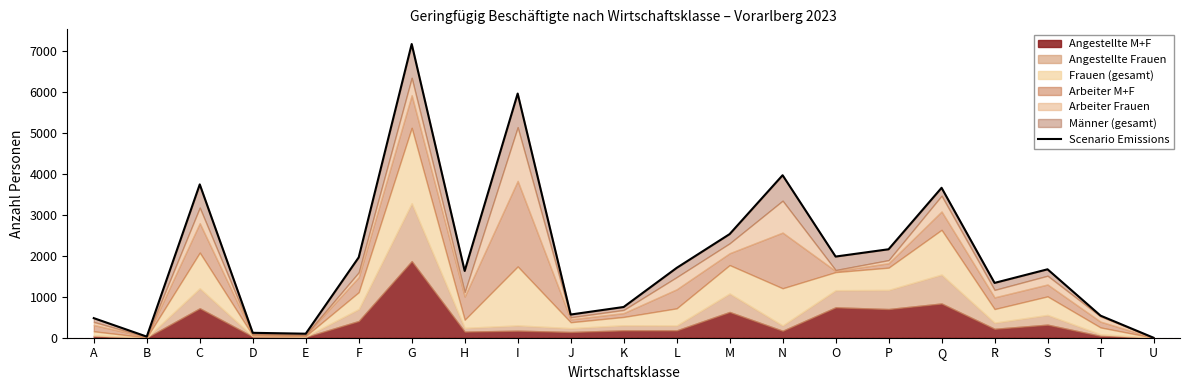

Rank the categories by value from highest to lowest.

G, I, N, C, Q, M, P, O, F, L, S, H, R, K, J, T, A, D, E, B, U